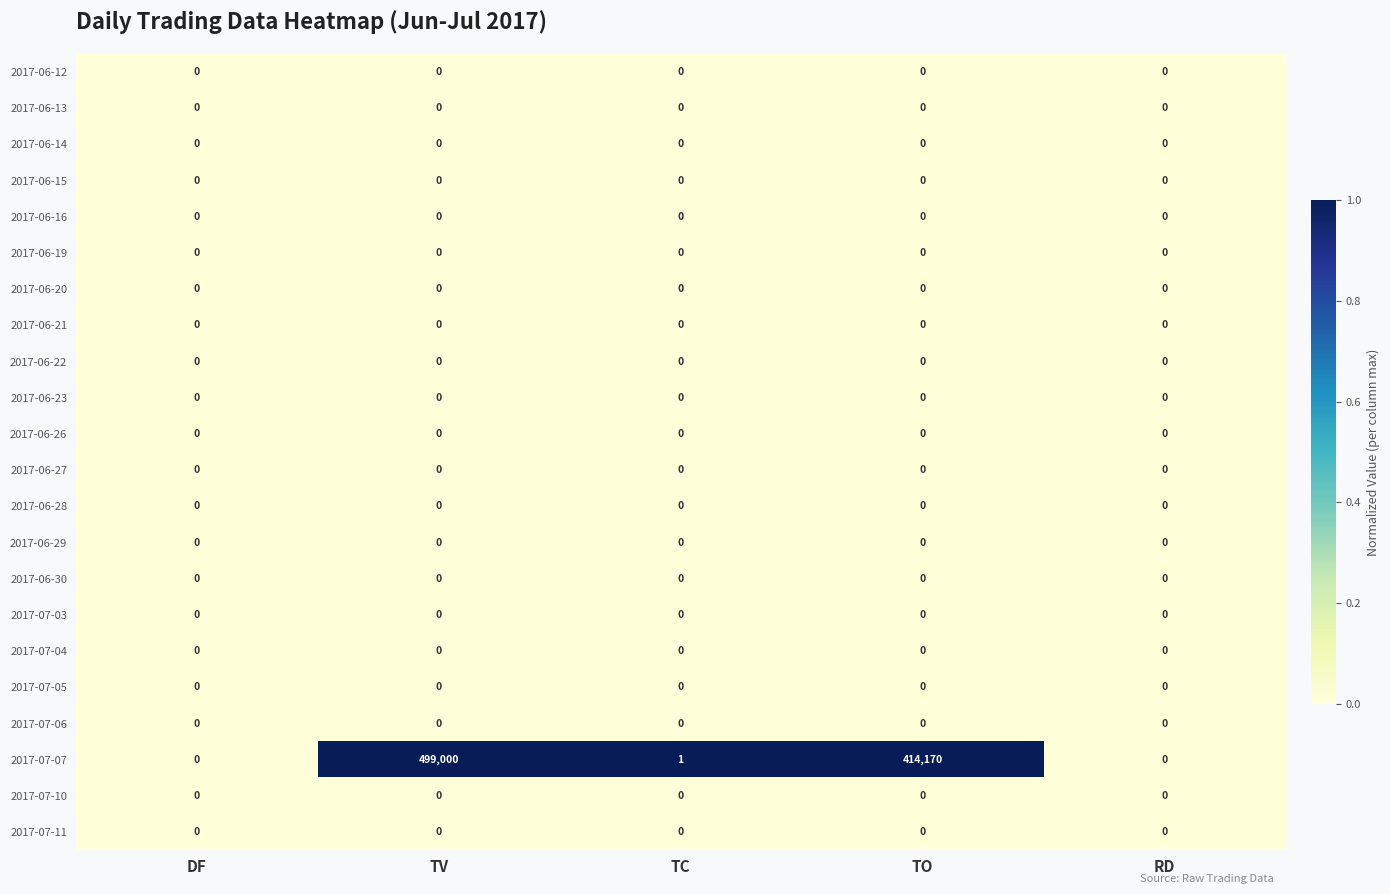

Which series has the widest spread of values?

2017-07-07